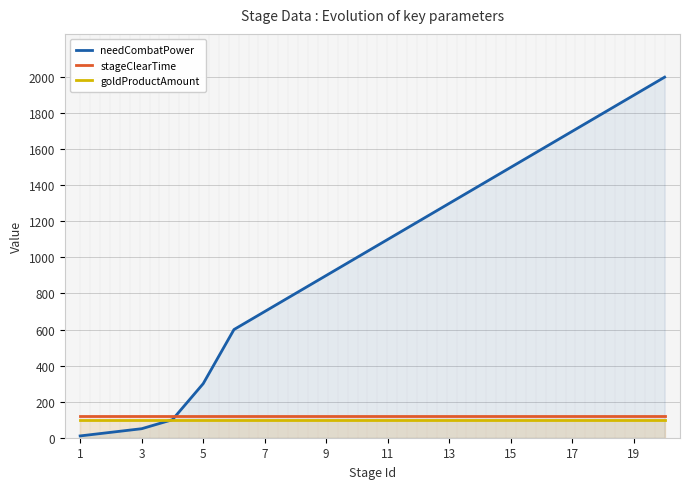

What is the highest value of the goldProductAmount series?

100